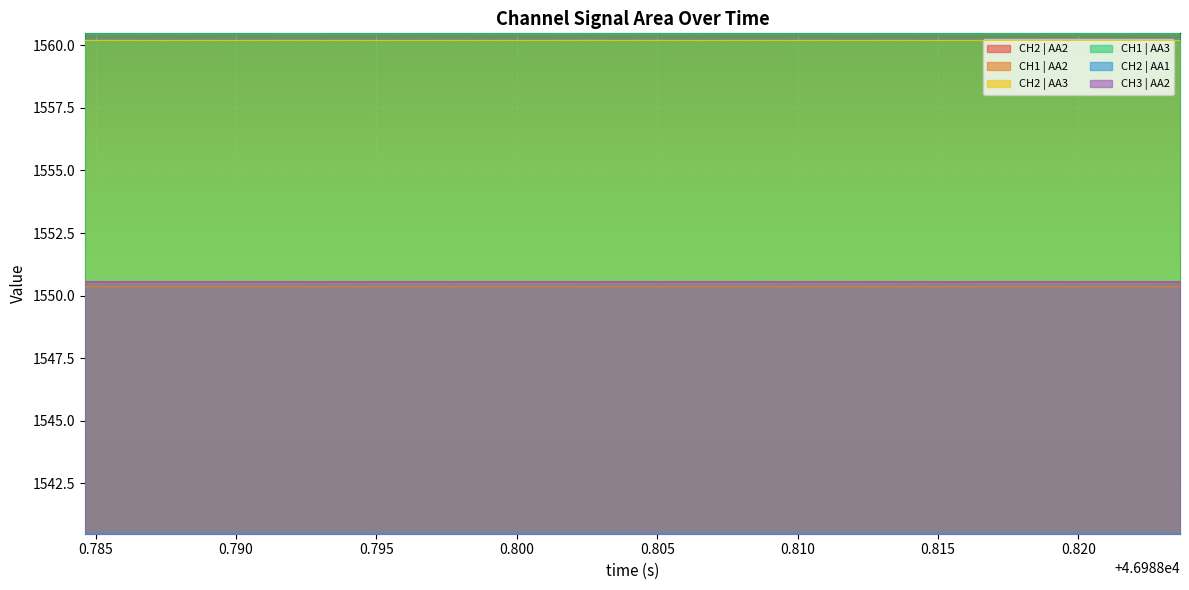

What is the difference between the highest and lowest values at 21?

20.0